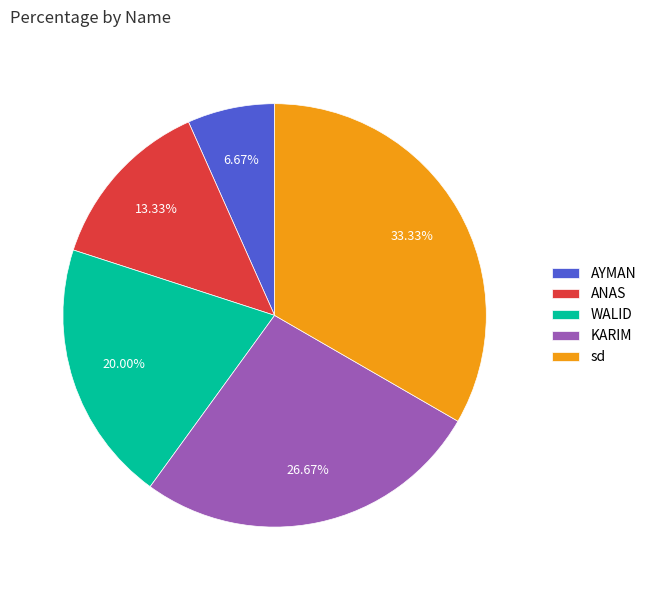

What percentage is the AYMAN slice, to the nearest percent?

7%